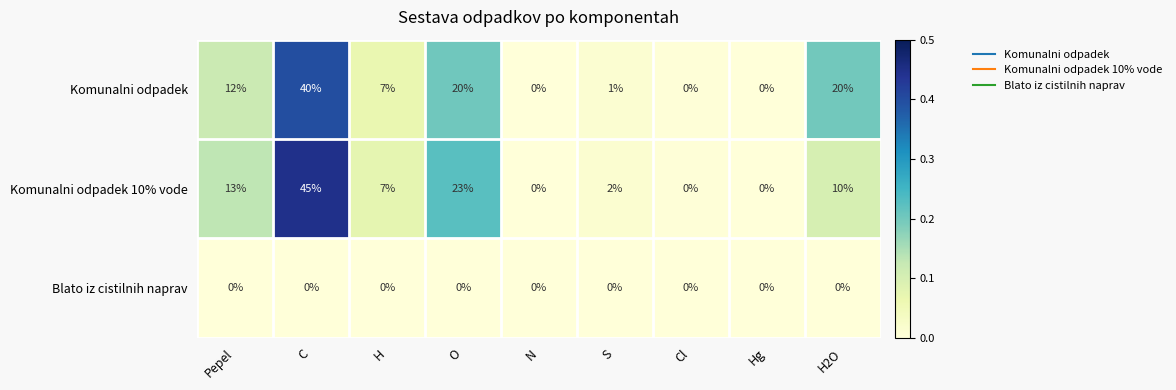

What is the difference between the maximum and minimum values in the Komunalni odpadek series?

40